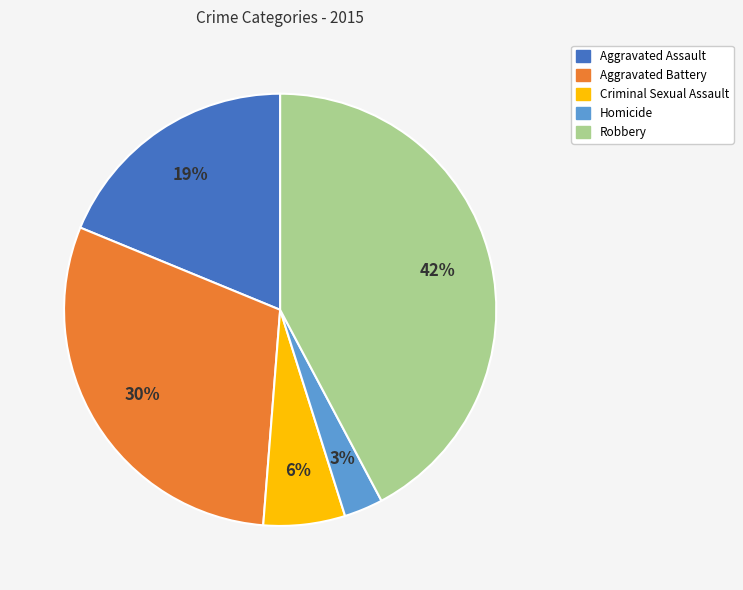

Is the sum of Aggravated Assault and Homicide greater than half?

No